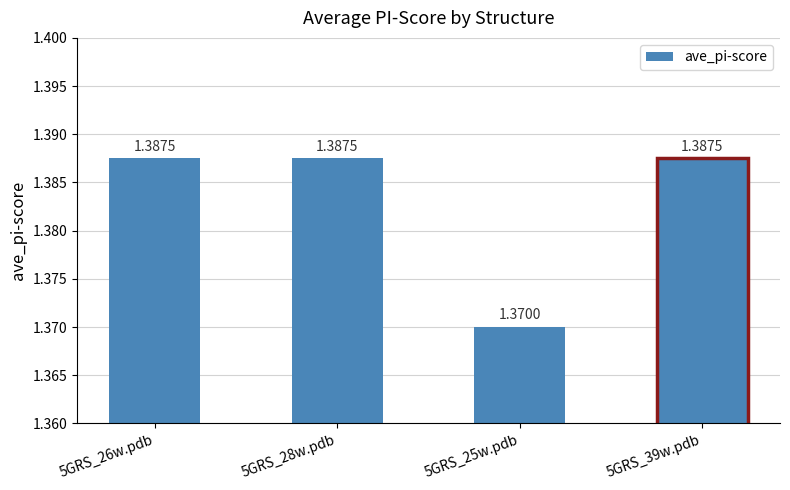

What is the label of the 3rd bar from the right?

5GRS_28w.pdb